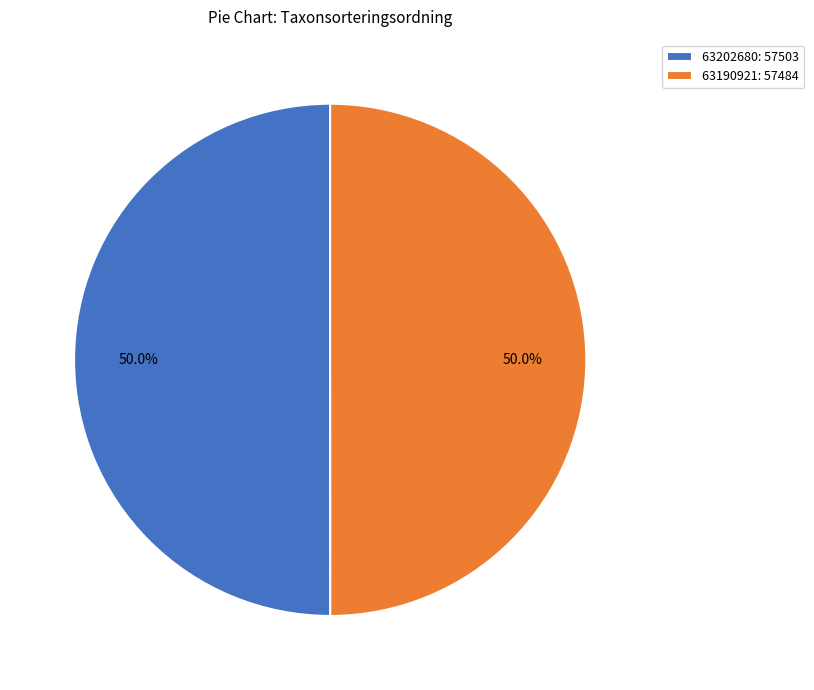

Approximately how many times larger is the value at 63202680: 57503 compared to 63190921: 57484?

1.0